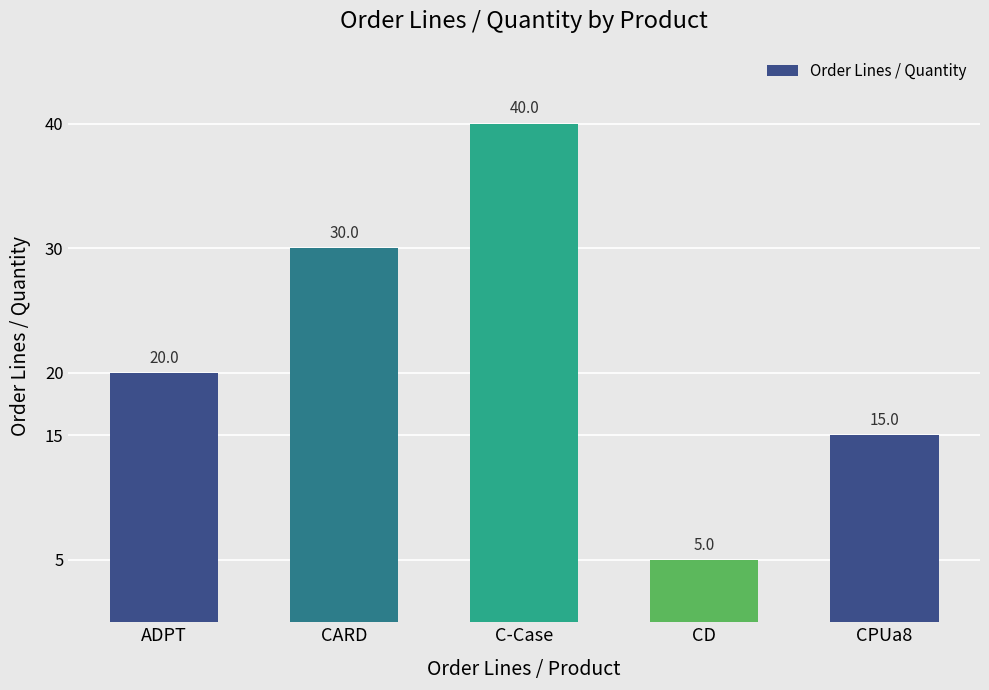

Rank the categories by value from lowest to highest.

CD, CPUa8, ADPT, CARD, C-Case